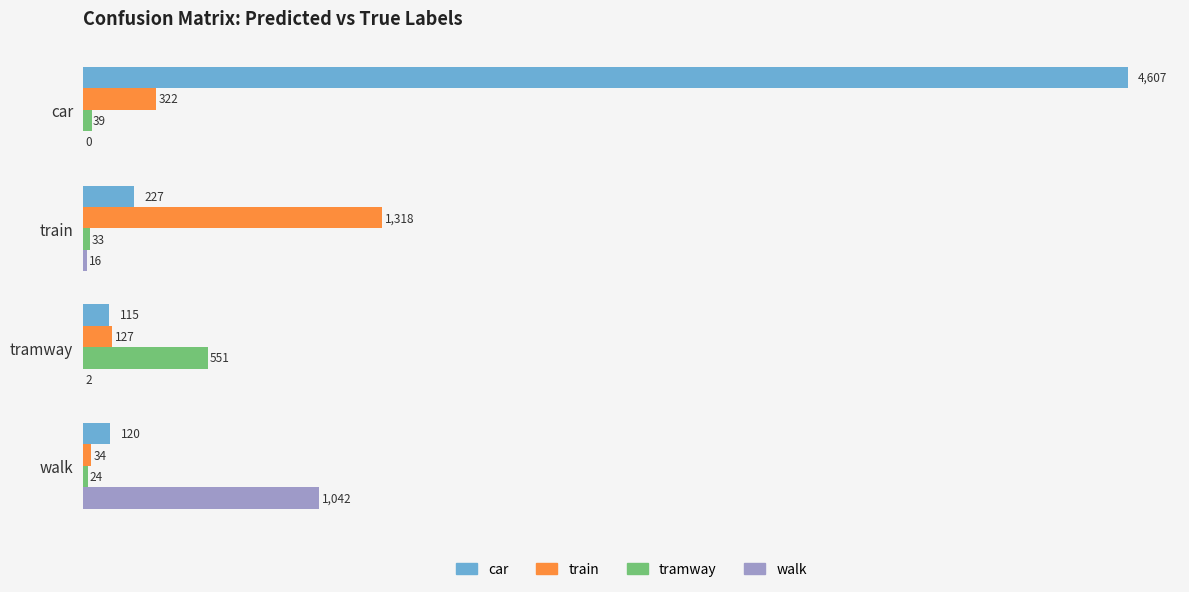

Which category has the highest value in the car series?

car